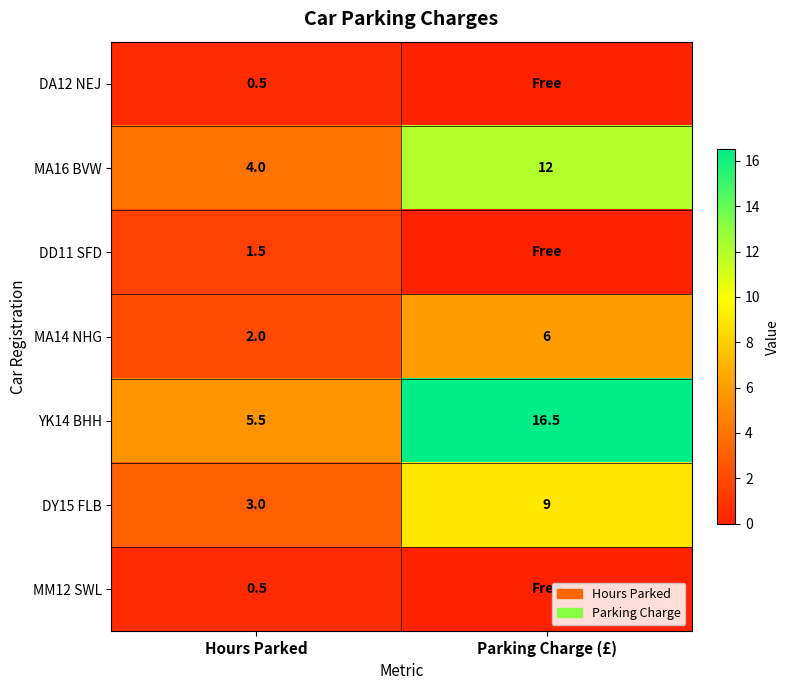

At which label does YK14 BHH reach its minimum?

Hours Parked